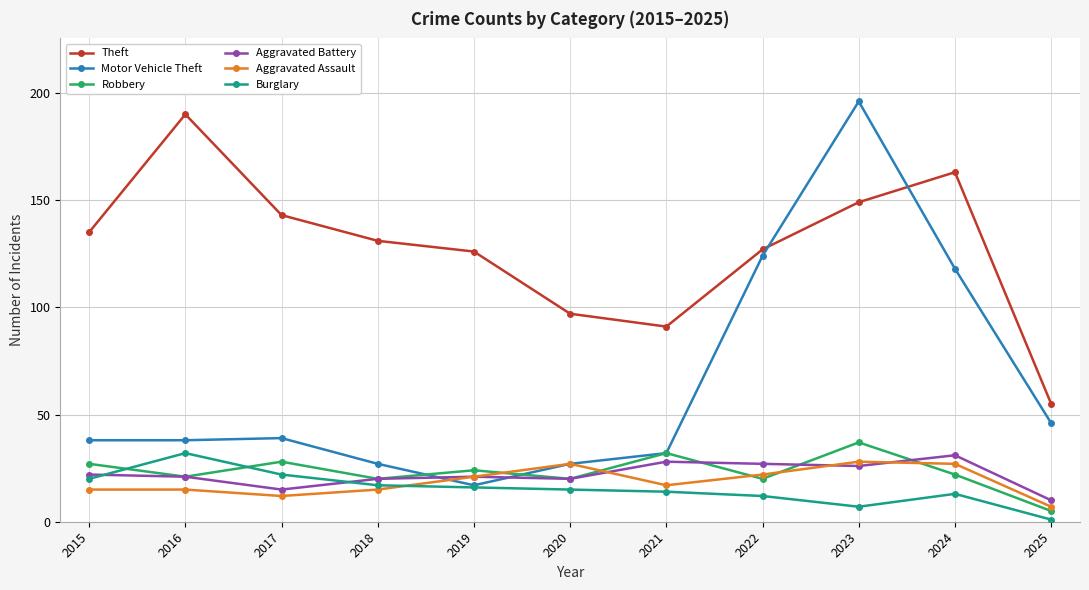

What is the greatest value displayed?

196